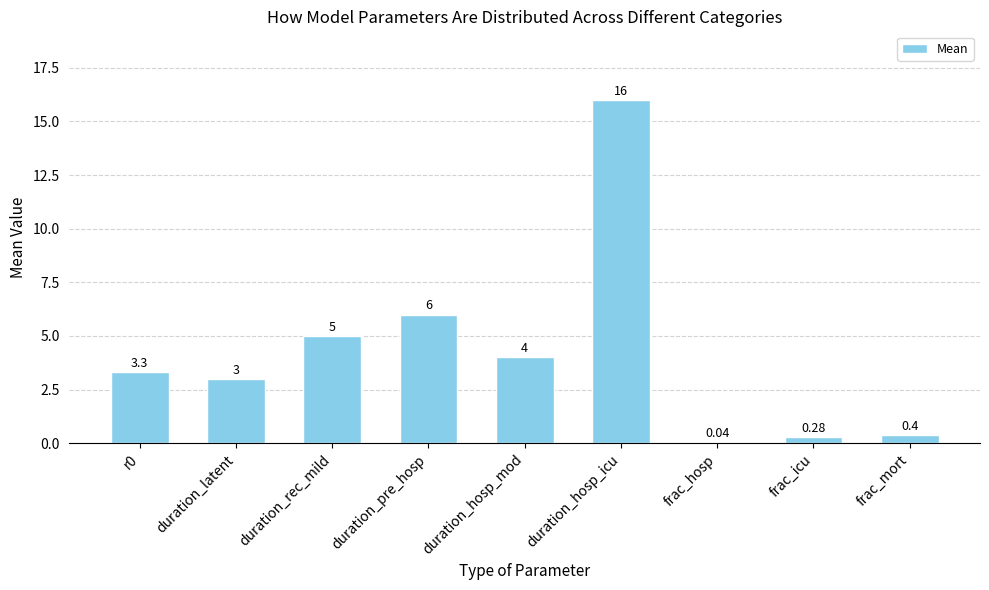

At which label is the value closest to 8?

duration_pre_hosp